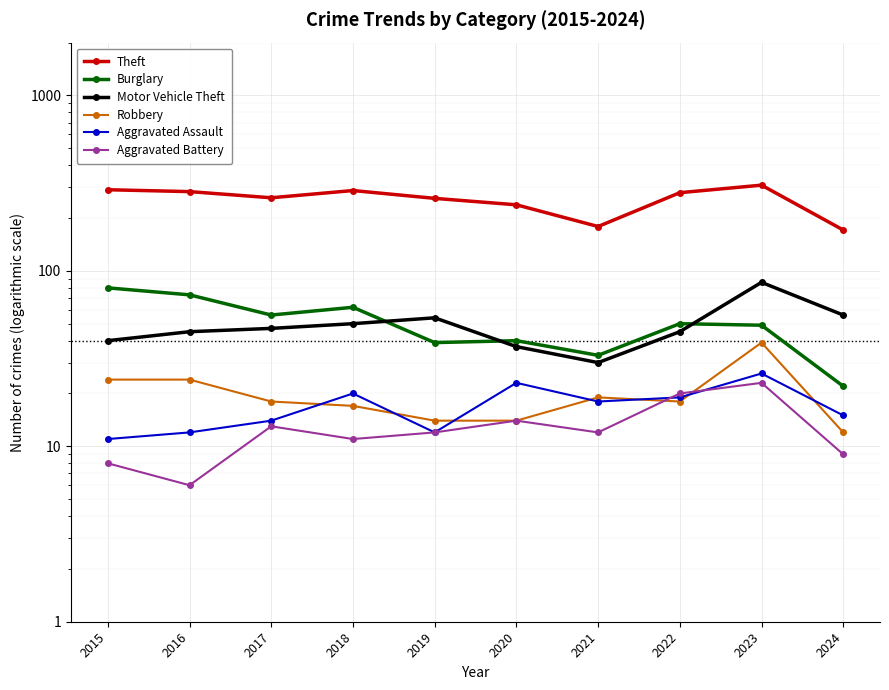

Is it true that Theft equals 442 at 2018?

False